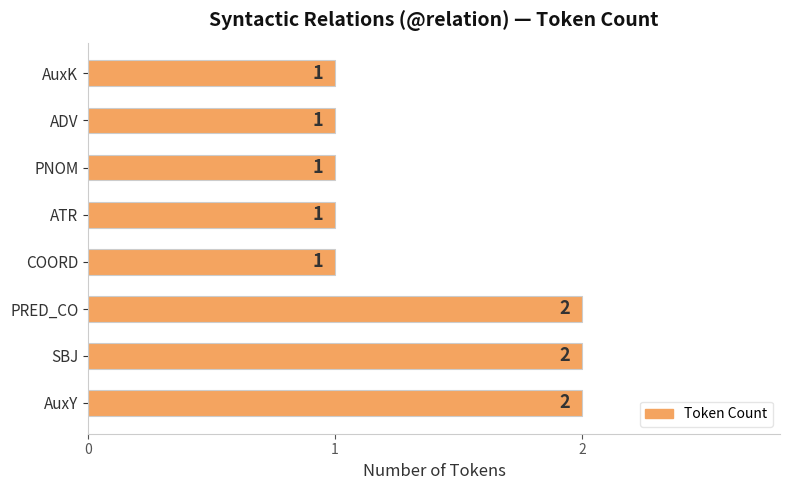

What is the sum of all values?

11